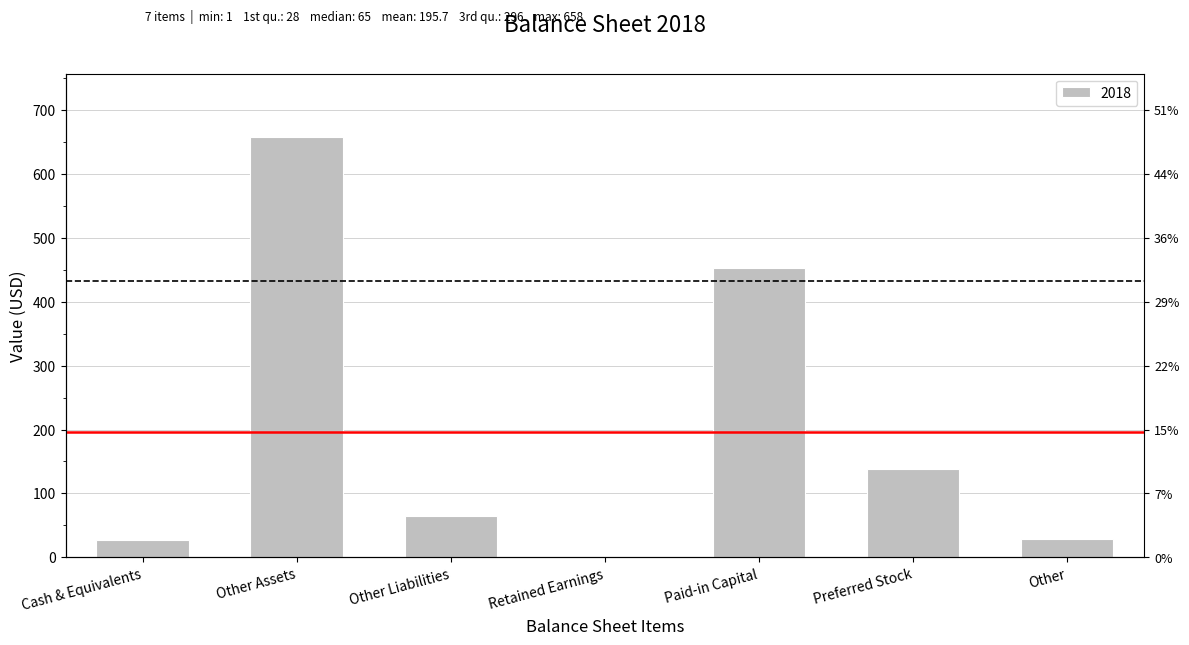

Rank the categories by value from lowest to highest.

Retained Earnings, Cash & Equivalents, Other, Other Liabilities, Preferred Stock, Paid-in Capital, Other Assets